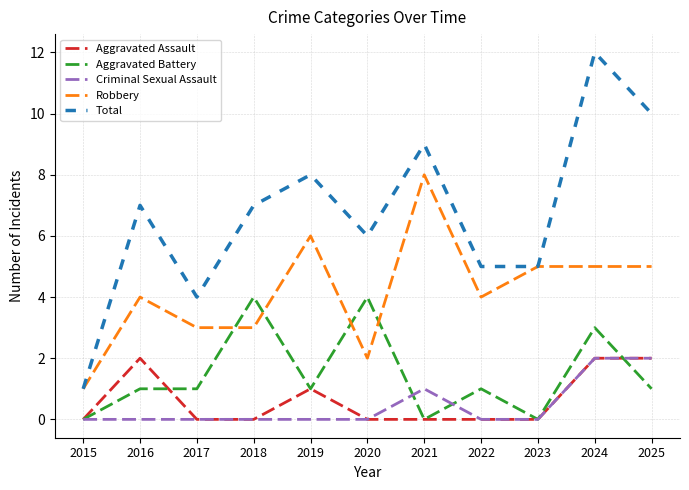

What are all the series names shown in the legend?

Aggravated Assault, Aggravated Battery, Criminal Sexual Assault, Robbery, Total